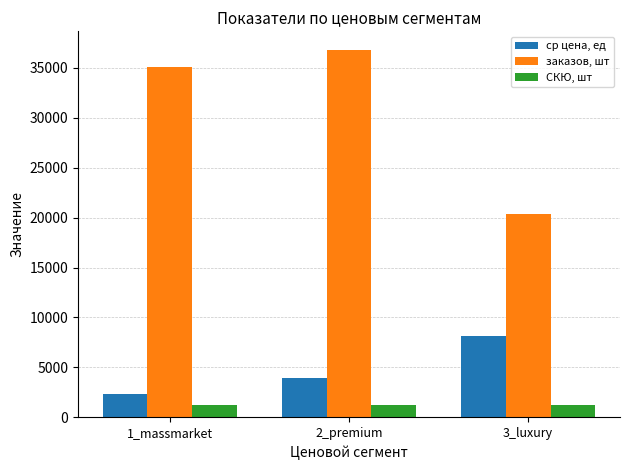

How many bars are there in total?

9